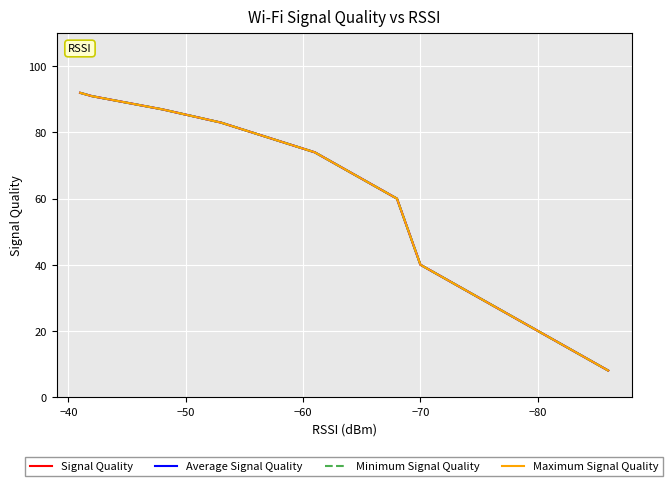

Reading left to right, what are all the values shown in this chart?

Signal Quality: 92	91	89	87	87	83	74	74	60	40	34	32	24	20	20	18	16	14	10	10	8
Average Signal Quality: 92	91	89	87	87	83	74	74	60	40	34	32	24	20	20	18	16	14	10	10	8
Minimum Signal Quality: 92	91	89	87	87	83	74	74	60	40	34	32	24	20	20	18	16	14	10	10	8
Maximum Signal Quality: 92	91	89	87	87	83	74	74	60	40	34	32	24	20	20	18	16	14	10	10	8